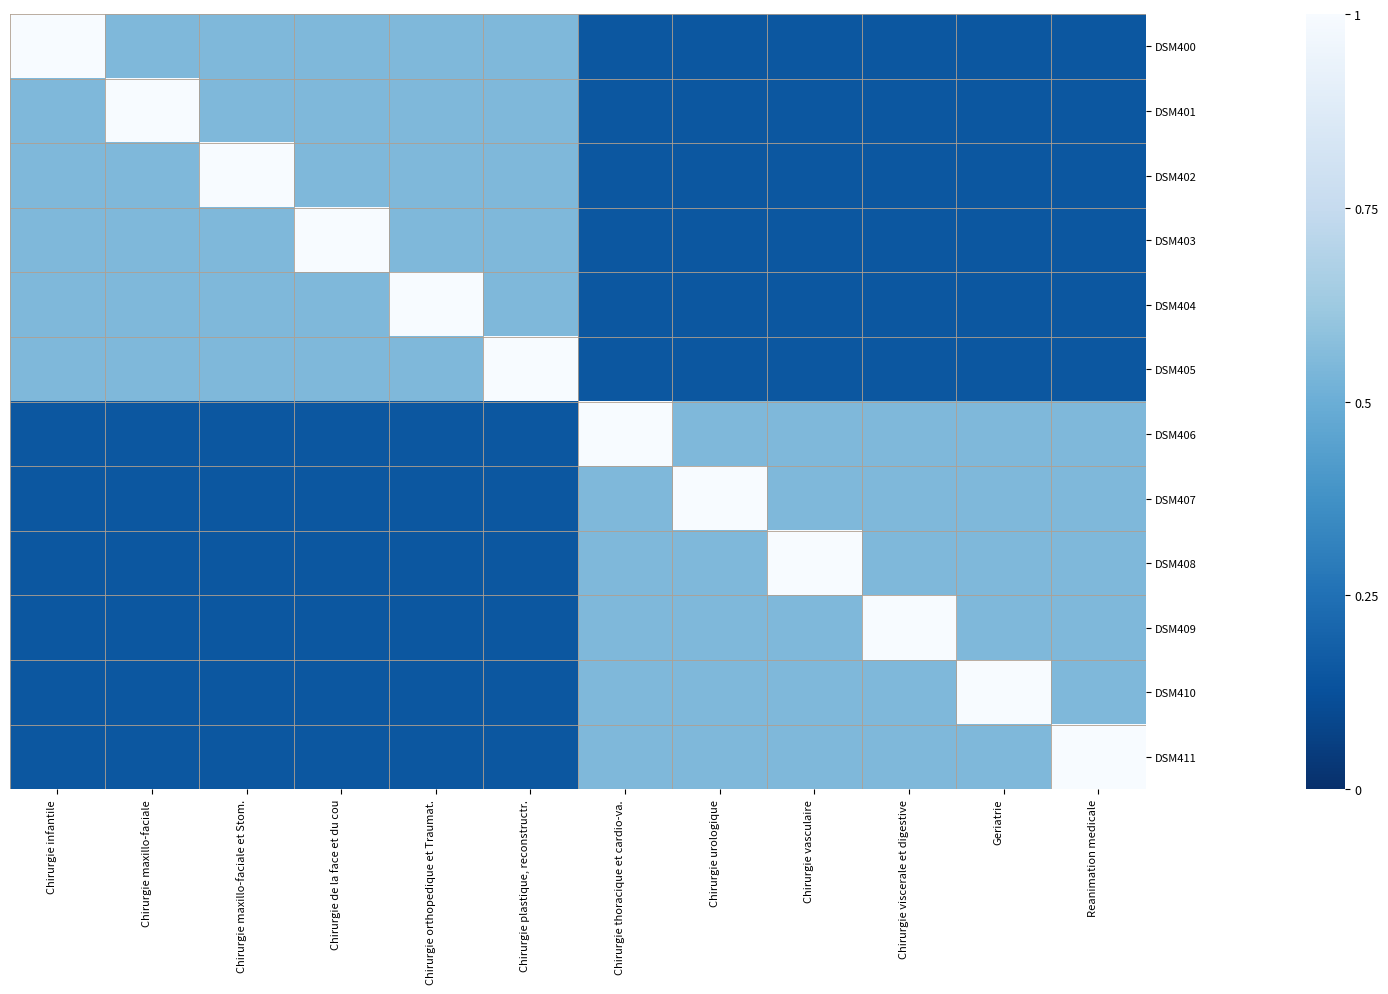

Reading left to right, list all the values displayed in this chart.

DSM400: Chirurgie infantile=1.0	Chirurgie maxillo-faciale=0.6	Chirurgie maxillo-faciale et Stom.=0.6	Chirurgie de la face et du cou=0.6	Chirurgie orthopedique et Traumat.=0.6	Chirurgie plastique, reconstructr.=0.6	Chirurgie thoracique et cardio-va.=0.1	Chirurgie urologique=0.1	Chirurgie vasculaire=0.1	Chirurgie viscerale et digestive=0.1	Geriatrie=0.1	Reanimation medicale=0.1
DSM401: Chirurgie infantile=0.6	Chirurgie maxillo-faciale=1.0	Chirurgie maxillo-faciale et Stom.=0.6	Chirurgie de la face et du cou=0.6	Chirurgie orthopedique et Traumat.=0.6	Chirurgie plastique, reconstructr.=0.6	Chirurgie thoracique et cardio-va.=0.1	Chirurgie urologique=0.1	Chirurgie vasculaire=0.1	Chirurgie viscerale et digestive=0.1	Geriatrie=0.1	Reanimation medicale=0.1
DSM402: Chirurgie infantile=0.6	Chirurgie maxillo-faciale=0.6	Chirurgie maxillo-faciale et Stom.=1.0	Chirurgie de la face et du cou=0.6	Chirurgie orthopedique et Traumat.=0.6	Chirurgie plastique, reconstructr.=0.6	Chirurgie thoracique et cardio-va.=0.1	Chirurgie urologique=0.1	Chirurgie vasculaire=0.1	Chirurgie viscerale et digestive=0.1	Geriatrie=0.1	Reanimation medicale=0.1
DSM403: Chirurgie infantile=0.6	Chirurgie maxillo-faciale=0.6	Chirurgie maxillo-faciale et Stom.=0.6	Chirurgie de la face et du cou=1.0	Chirurgie orthopedique et Traumat.=0.6	Chirurgie plastique, reconstructr.=0.6	Chirurgie thoracique et cardio-va.=0.1	Chirurgie urologique=0.1	Chirurgie vasculaire=0.1	Chirurgie viscerale et digestive=0.1	Geriatrie=0.1	Reanimation medicale=0.1
DSM404: Chirurgie infantile=0.6	Chirurgie maxillo-faciale=0.6	Chirurgie maxillo-faciale et Stom.=0.6	Chirurgie de la face et du cou=0.6	Chirurgie orthopedique et Traumat.=1.0	Chirurgie plastique, reconstructr.=0.6	Chirurgie thoracique et cardio-va.=0.1	Chirurgie urologique=0.1	Chirurgie vasculaire=0.1	Chirurgie viscerale et digestive=0.1	Geriatrie=0.1	Reanimation medicale=0.1
DSM405: Chirurgie infantile=0.6	Chirurgie maxillo-faciale=0.6	Chirurgie maxillo-faciale et Stom.=0.6	Chirurgie de la face et du cou=0.6	Chirurgie orthopedique et Traumat.=0.6	Chirurgie plastique, reconstructr.=1.0	Chirurgie thoracique et cardio-va.=0.1	Chirurgie urologique=0.1	Chirurgie vasculaire=0.1	Chirurgie viscerale et digestive=0.1	Geriatrie=0.1	Reanimation medicale=0.1
DSM406: Chirurgie infantile=0.1	Chirurgie maxillo-faciale=0.1	Chirurgie maxillo-faciale et Stom.=0.1	Chirurgie de la face et du cou=0.1	Chirurgie orthopedique et Traumat.=0.1	Chirurgie plastique, reconstructr.=0.1	Chirurgie thoracique et cardio-va.=1.0	Chirurgie urologique=0.6	Chirurgie vasculaire=0.6	Chirurgie viscerale et digestive=0.6	Geriatrie=0.6	Reanimation medicale=0.6
DSM407: Chirurgie infantile=0.1	Chirurgie maxillo-faciale=0.1	Chirurgie maxillo-faciale et Stom.=0.1	Chirurgie de la face et du cou=0.1	Chirurgie orthopedique et Traumat.=0.1	Chirurgie plastique, reconstructr.=0.1	Chirurgie thoracique et cardio-va.=0.6	Chirurgie urologique=1.0	Chirurgie vasculaire=0.6	Chirurgie viscerale et digestive=0.6	Geriatrie=0.6	Reanimation medicale=0.6
DSM408: Chirurgie infantile=0.1	Chirurgie maxillo-faciale=0.1	Chirurgie maxillo-faciale et Stom.=0.1	Chirurgie de la face et du cou=0.1	Chirurgie orthopedique et Traumat.=0.1	Chirurgie plastique, reconstructr.=0.1	Chirurgie thoracique et cardio-va.=0.6	Chirurgie urologique=0.6	Chirurgie vasculaire=1.0	Chirurgie viscerale et digestive=0.6	Geriatrie=0.6	Reanimation medicale=0.6
DSM409: Chirurgie infantile=0.1	Chirurgie maxillo-faciale=0.1	Chirurgie maxillo-faciale et Stom.=0.1	Chirurgie de la face et du cou=0.1	Chirurgie orthopedique et Traumat.=0.1	Chirurgie plastique, reconstructr.=0.1	Chirurgie thoracique et cardio-va.=0.6	Chirurgie urologique=0.6	Chirurgie vasculaire=0.6	Chirurgie viscerale et digestive=1.0	Geriatrie=0.6	Reanimation medicale=0.6
DSM410: Chirurgie infantile=0.1	Chirurgie maxillo-faciale=0.1	Chirurgie maxillo-faciale et Stom.=0.1	Chirurgie de la face et du cou=0.1	Chirurgie orthopedique et Traumat.=0.1	Chirurgie plastique, reconstructr.=0.1	Chirurgie thoracique et cardio-va.=0.6	Chirurgie urologique=0.6	Chirurgie vasculaire=0.6	Chirurgie viscerale et digestive=0.6	Geriatrie=1.0	Reanimation medicale=0.6
DSM411: Chirurgie infantile=0.1	Chirurgie maxillo-faciale=0.1	Chirurgie maxillo-faciale et Stom.=0.1	Chirurgie de la face et du cou=0.1	Chirurgie orthopedique et Traumat.=0.1	Chirurgie plastique, reconstructr.=0.1	Chirurgie thoracique et cardio-va.=0.6	Chirurgie urologique=0.6	Chirurgie vasculaire=0.6	Chirurgie viscerale et digestive=0.6	Geriatrie=0.6	Reanimation medicale=1.0